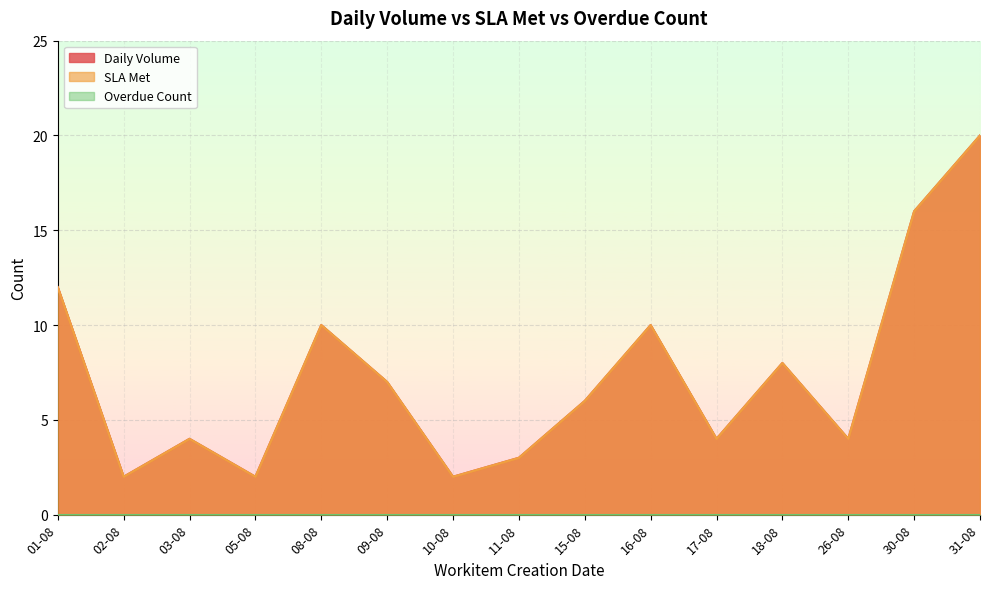

The value of SLA Met at 15-08 is 6. True or false?

True